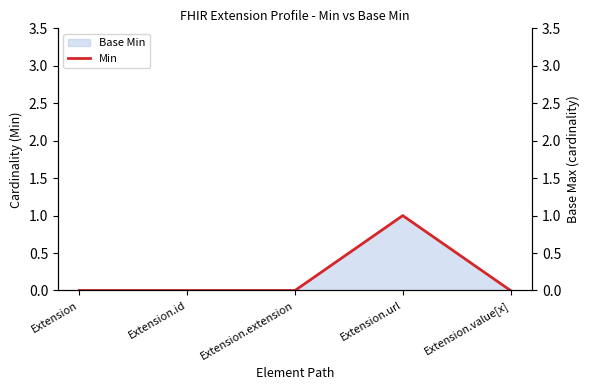

How many points are higher than both their immediate neighbors (excluding endpoints)?

1